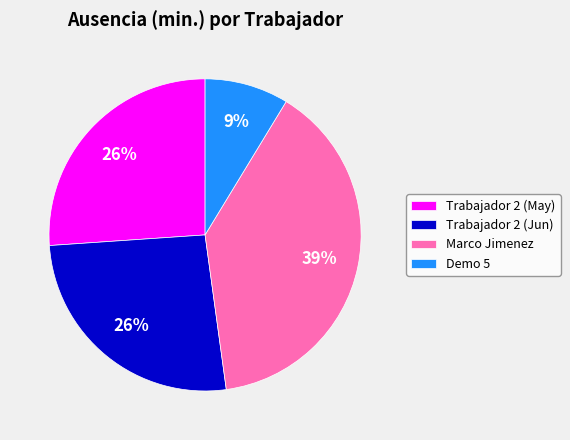

What is the smallest slice in the pie chart?

Demo 5